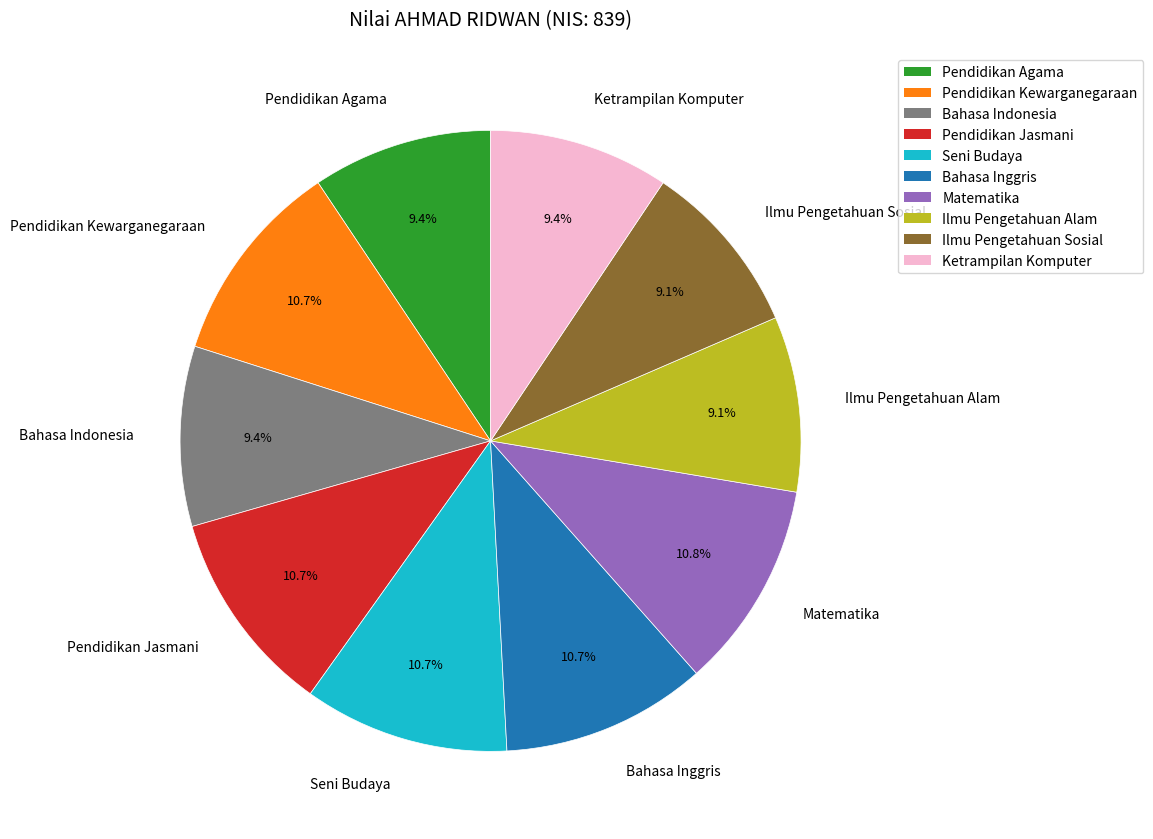

Which has a higher value, Ilmu Pengetahuan Sosial or Pendidikan Kewarganegaraan?

Pendidikan Kewarganegaraan